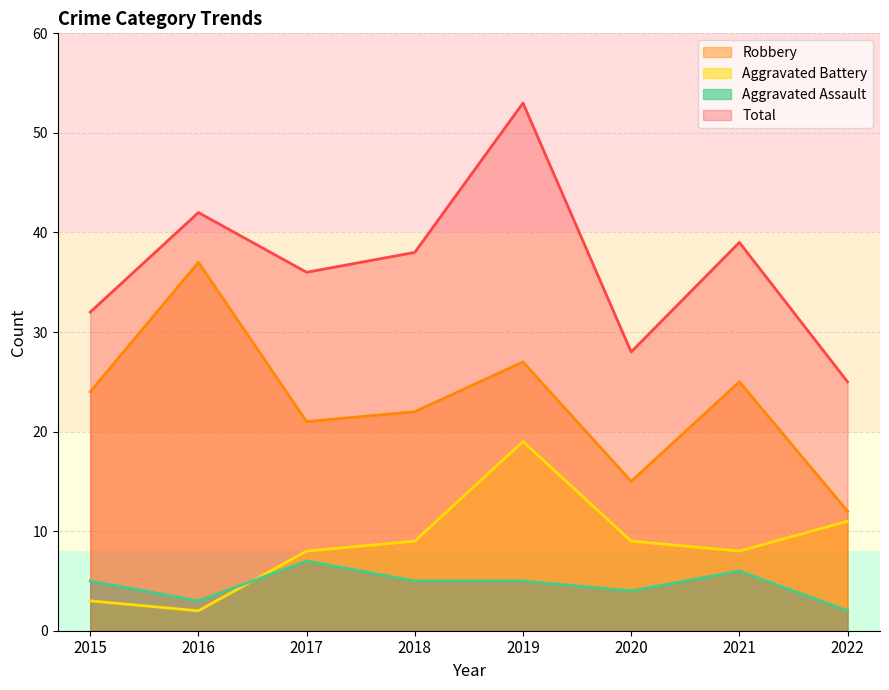

How many data points in Robbery are less than 24?

4